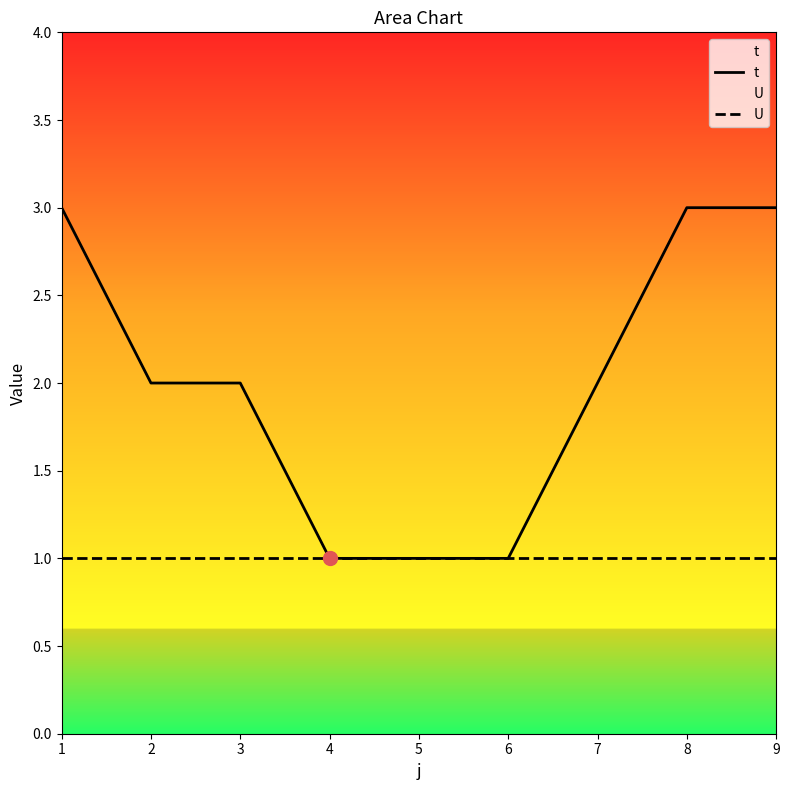

Is it true that U equals 1 at 8?

True